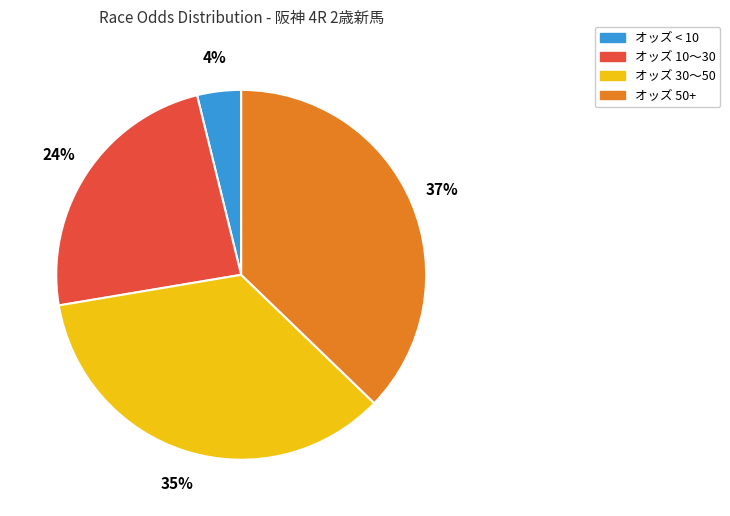

Count the number of slices in the pie.

4